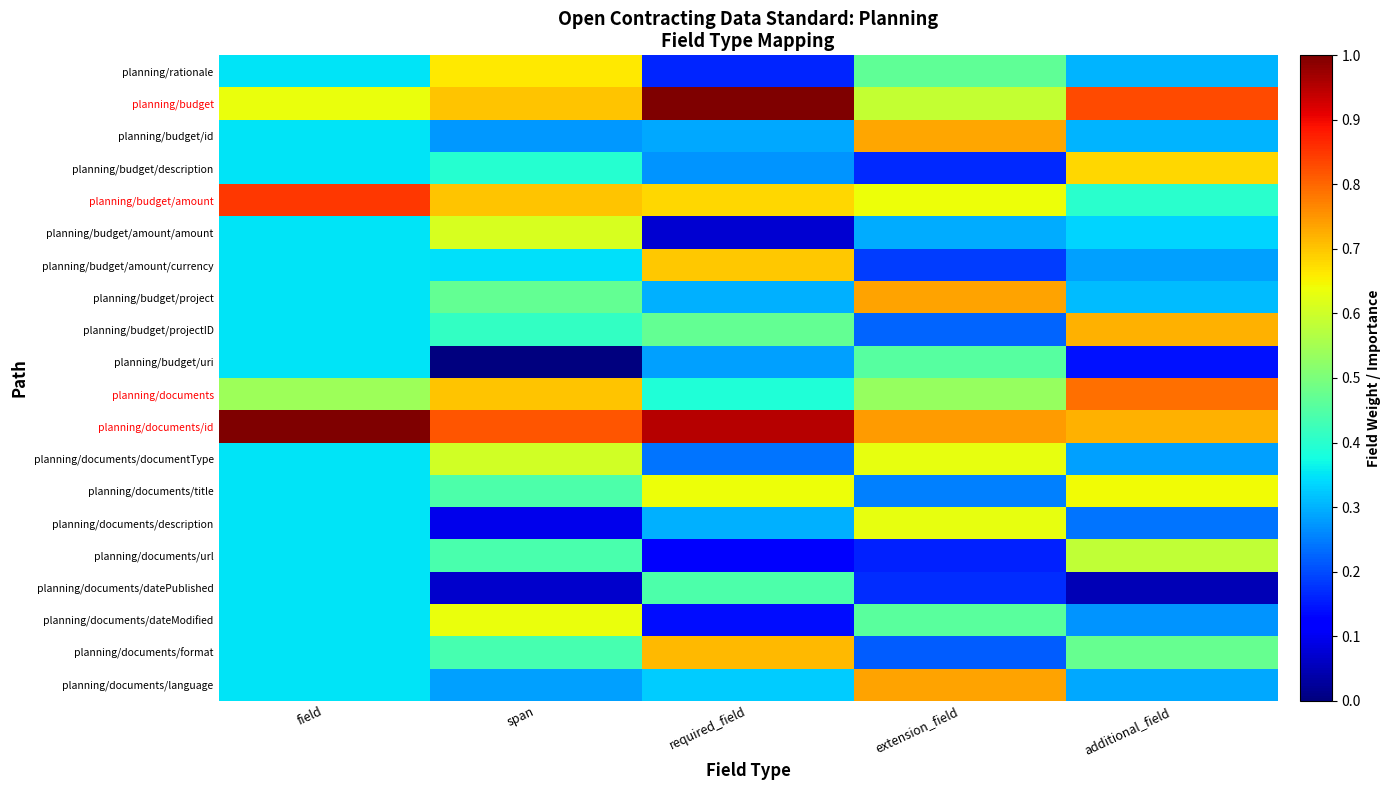

What is the total value across all series at span?

9.1